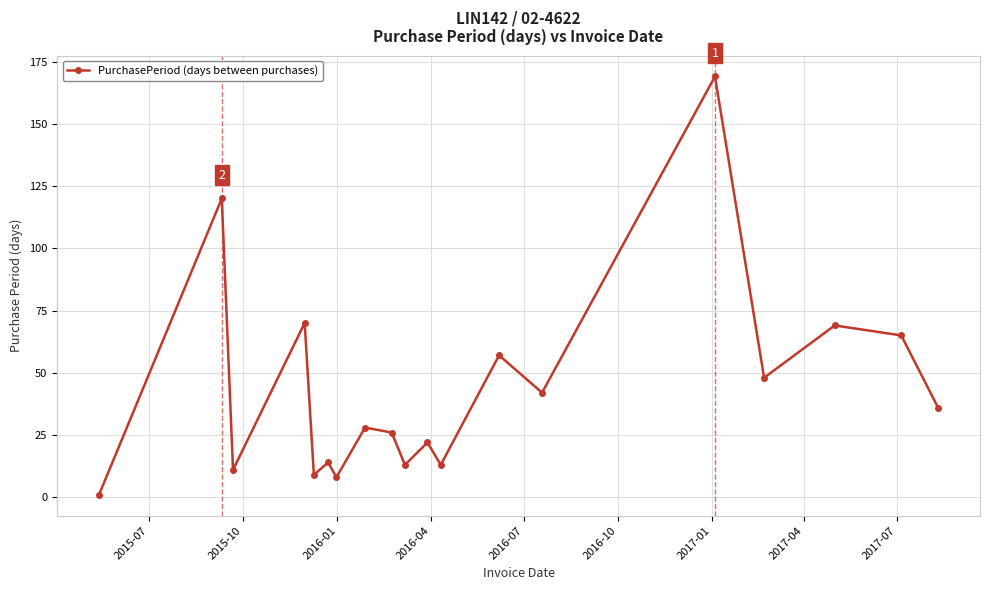

What is the difference between the second highest and minimum values?

119